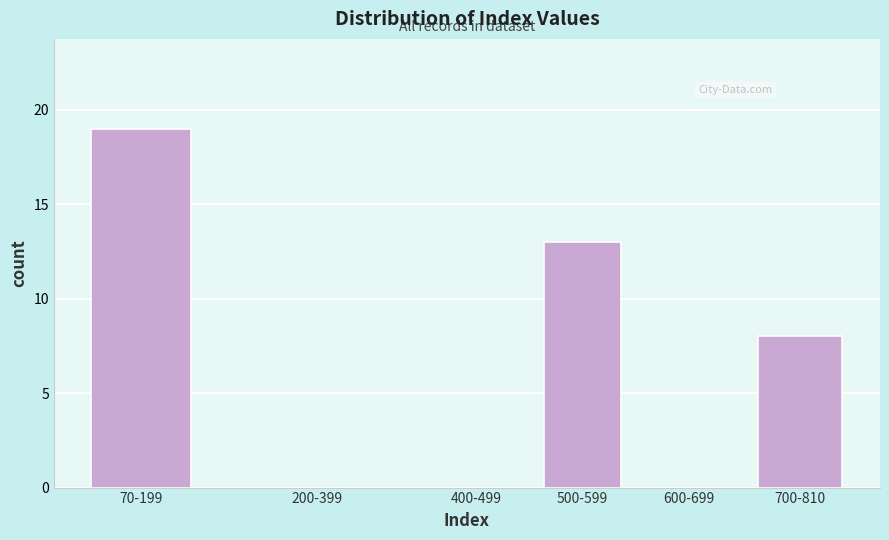

Reading left to right, transcribe all the data shown in this chart.

70-199=19	200-399=0	400-499=0	500-599=13	600-699=0	700-810=8